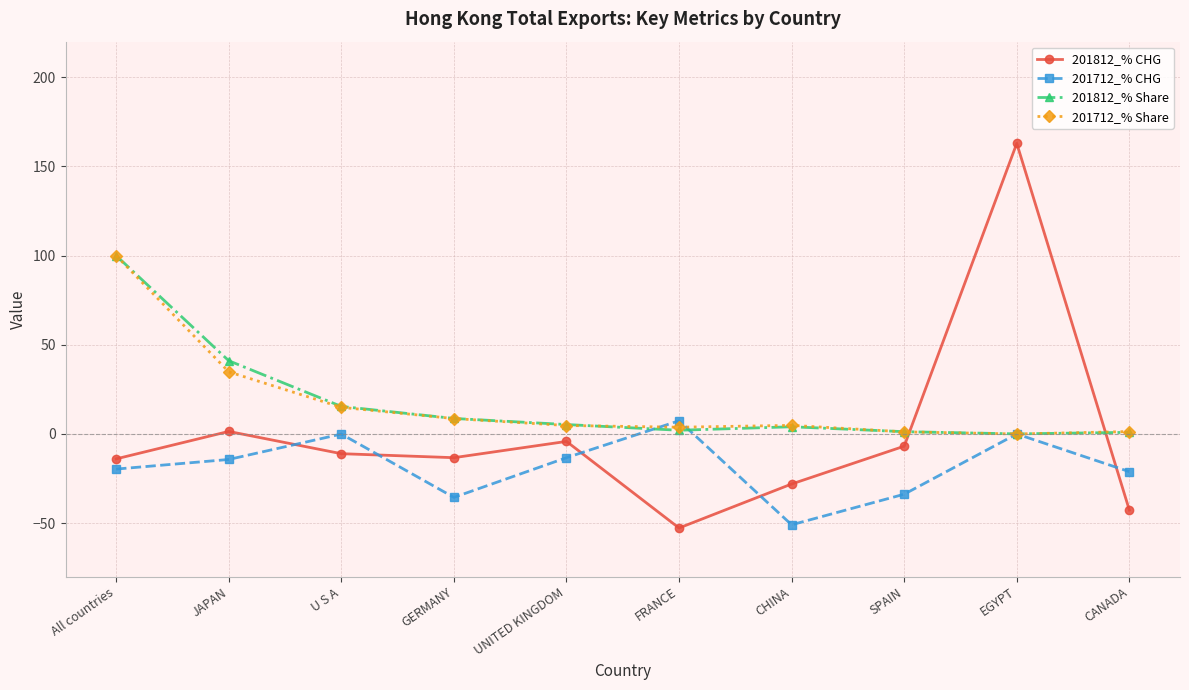

Is the value of 201812_% CHG at CANADA greater than the value of 201712_% Share at U S A?

No